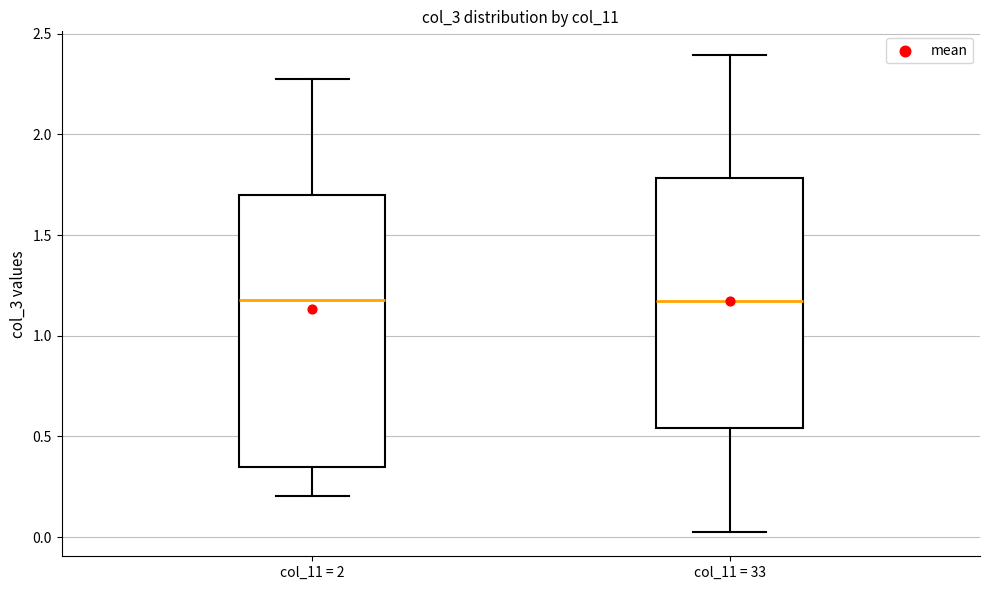

Reading left to right, read every box against the y-axis: the position of its median line, the range the box covers, and the ends of its whiskers. The values are not printed on the chart, so give them approximately, as read against the axis.

col_11 = 2: median 1.20, box 0.35 to 1.70, whiskers 0.20 to 2.30
col_11 = 33: median 1.15, box 0.55 to 1.80, whiskers 0.00 to 2.40